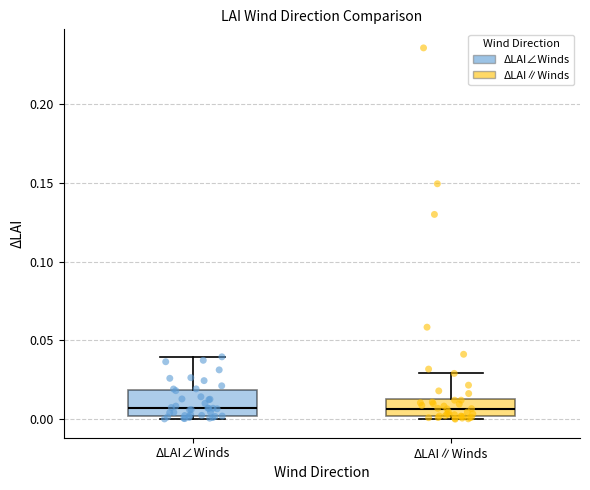

Where is the lower edge of the box for ΔLAI∠Winds on the y-axis? The values are not printed on the chart, so give them approximately, as read against the axis.

0.000